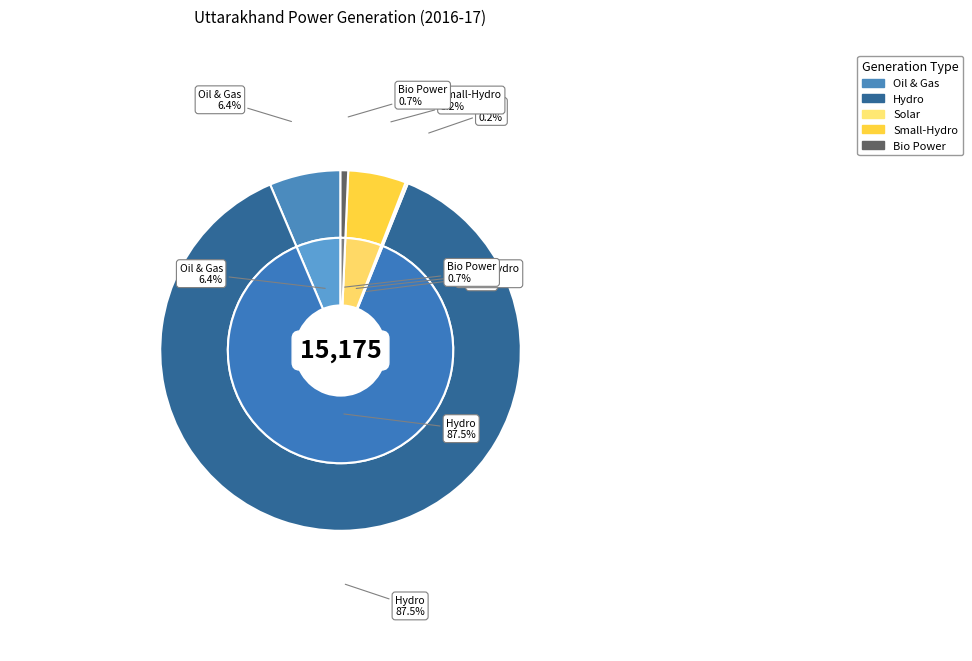

To the nearest percent, what is the combined percentage of Oil & Gas and Bio Power?

7%